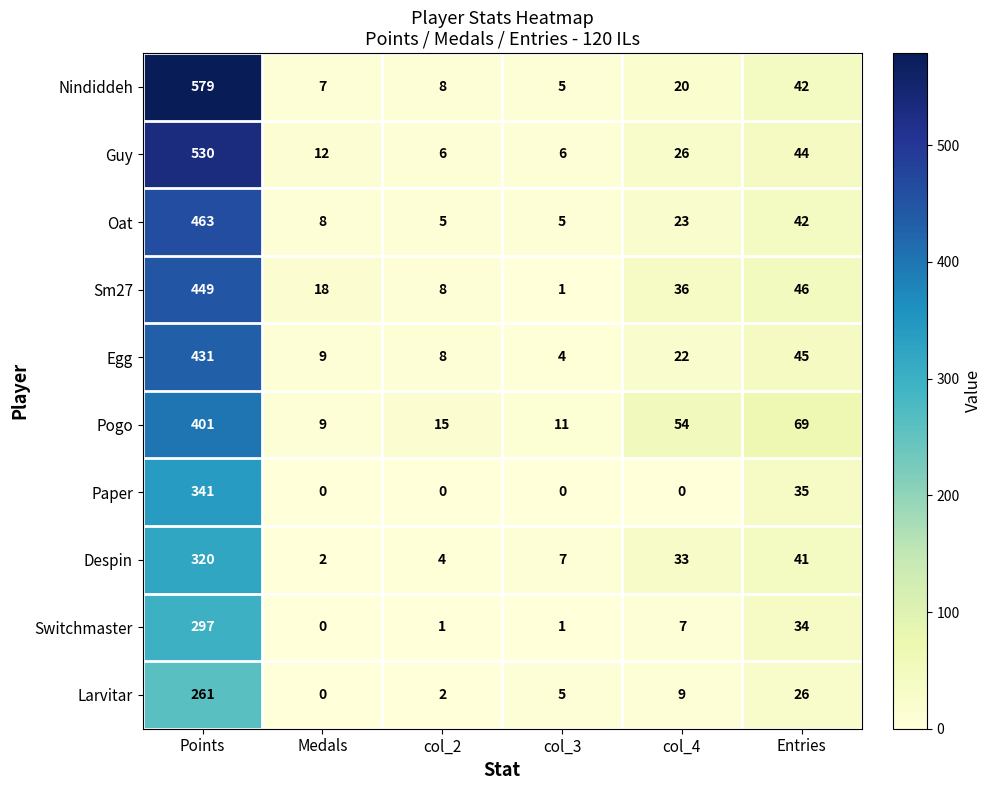

What is the sum of the Pogo values at col_3 and Points?

412